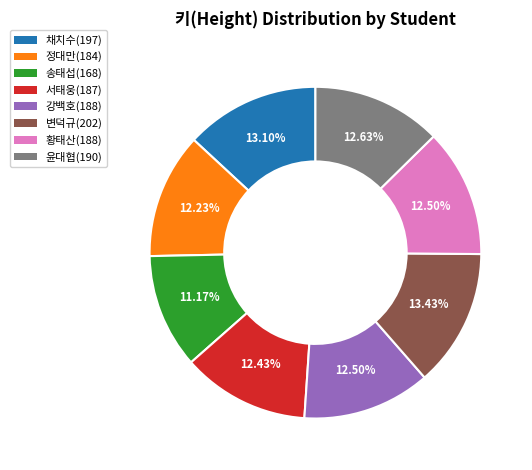

How many segments does this pie chart have?

8